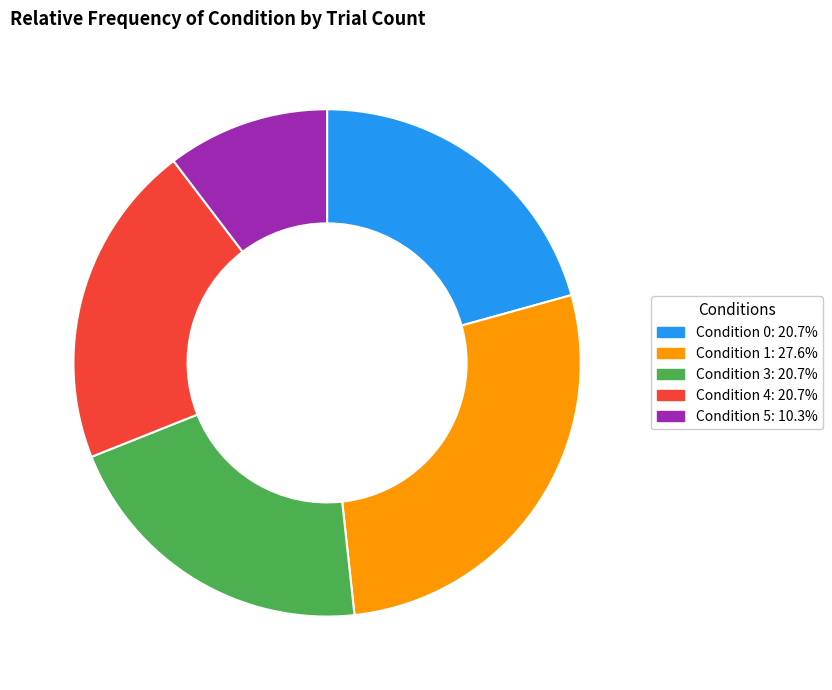

Do Condition 5: 10.3% and Condition 3: 20.7% together represent more than half of the pie?

No